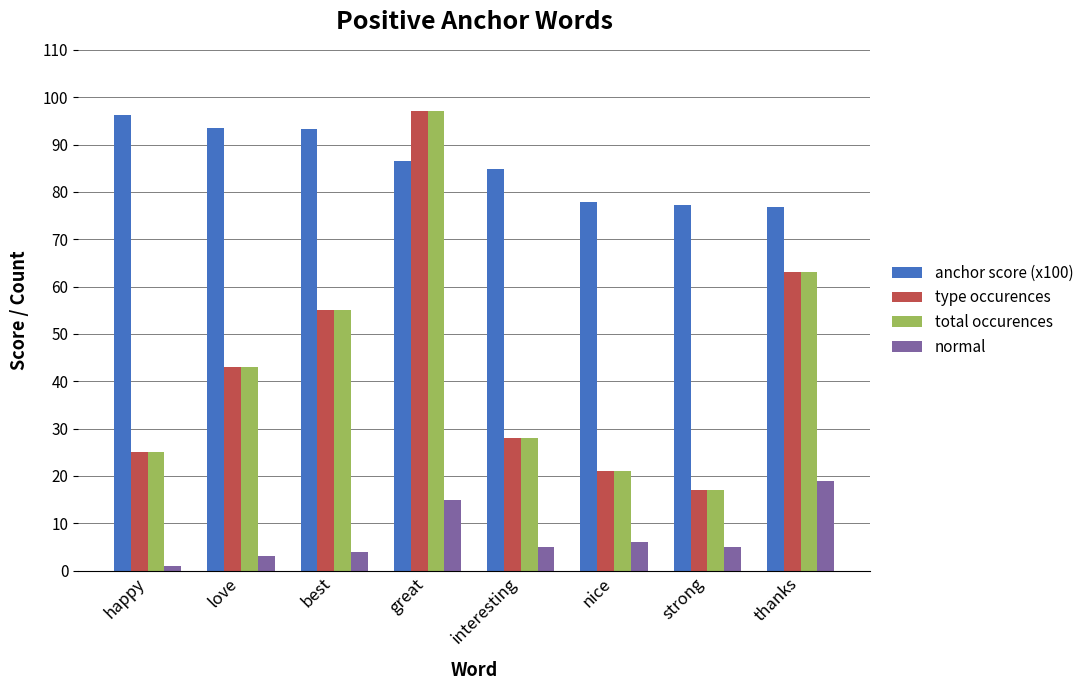

List the labels in order of type occurences value, largest first.

great, thanks, best, love, interesting, happy, nice, strong